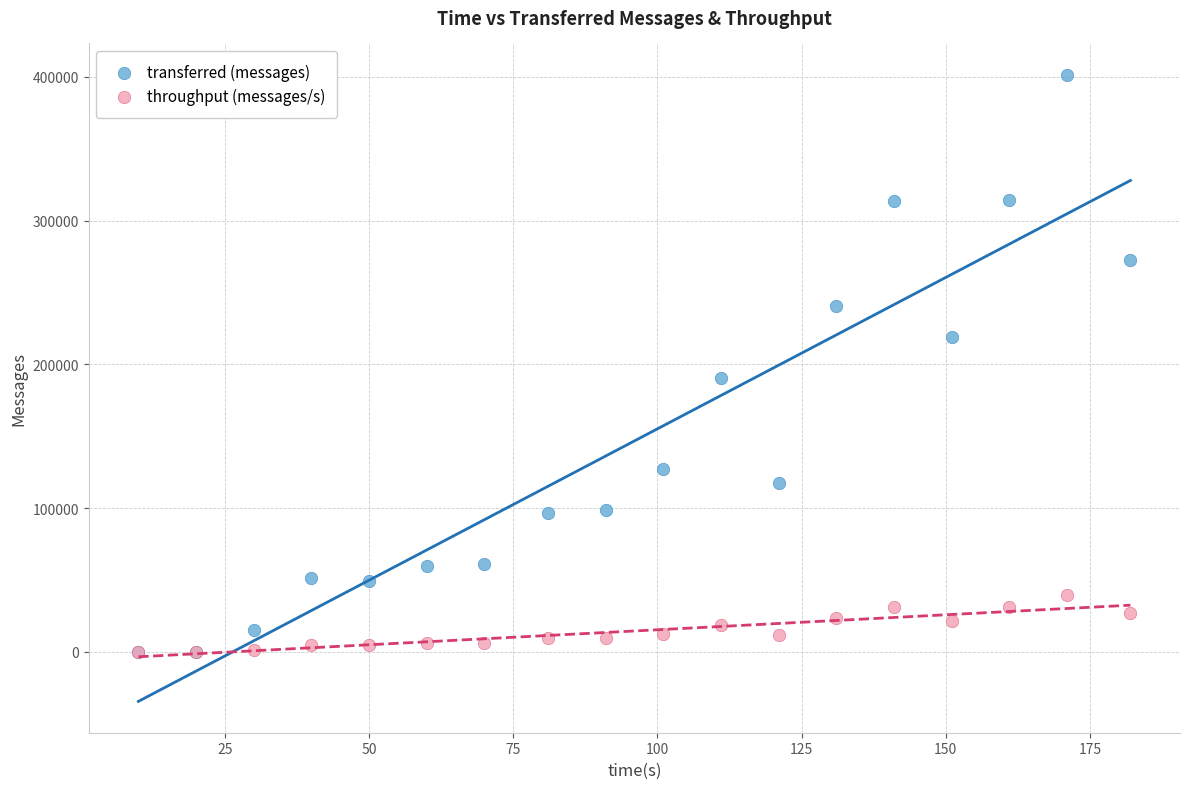

In the transferred (messages) series, what Y value is closest to 200750?

190640